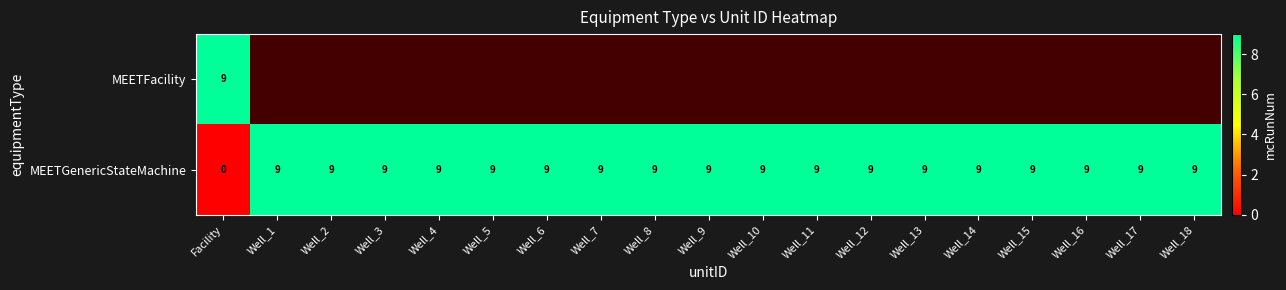

The value of MEETGenericStateMachine at Well_14 is 4. True or false?

False